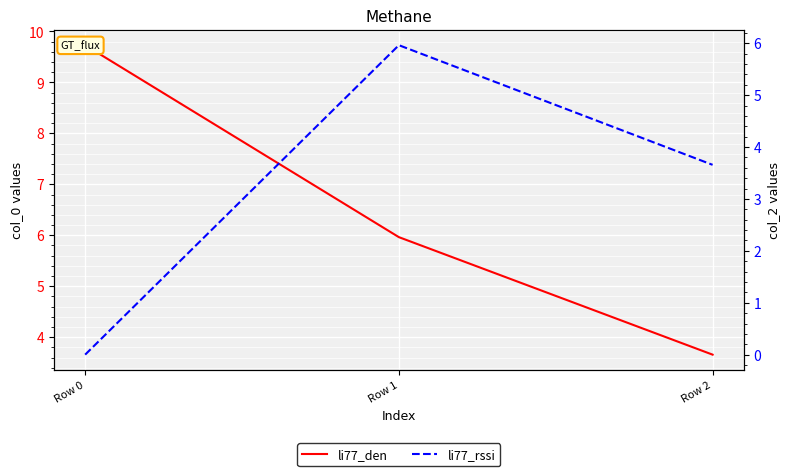

How many values in the li77_rssi series exceed 3?

2